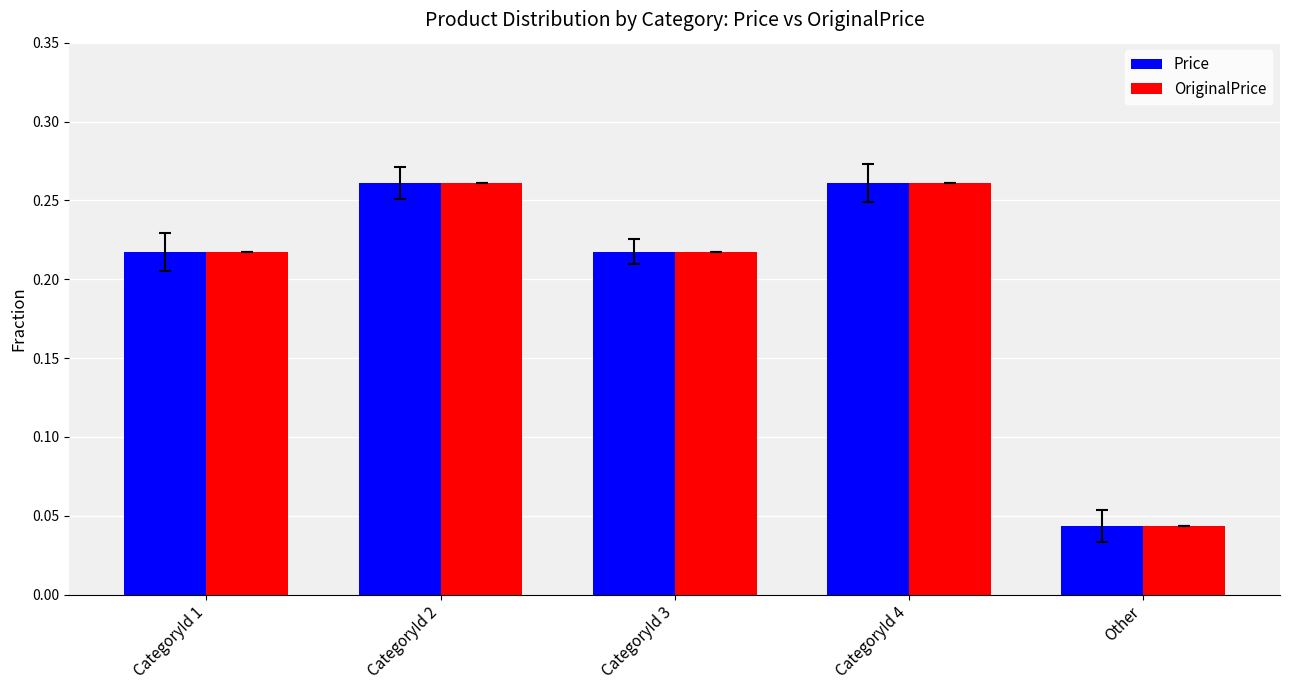

At how many categories does at least one series exceed 0?

5